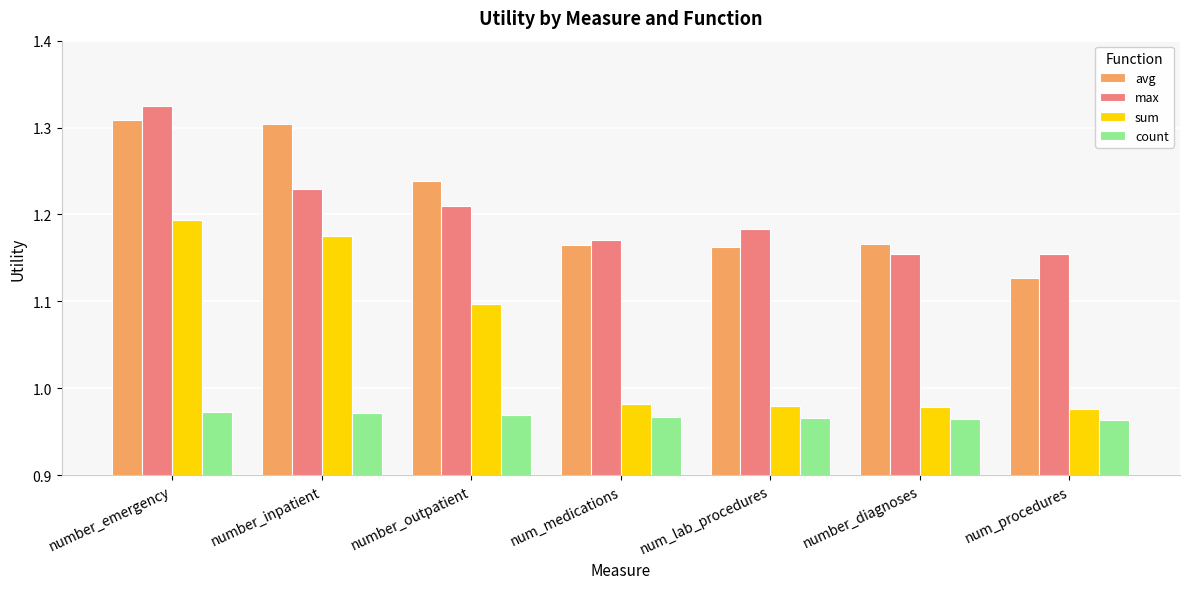

How many data points does each series have?

7